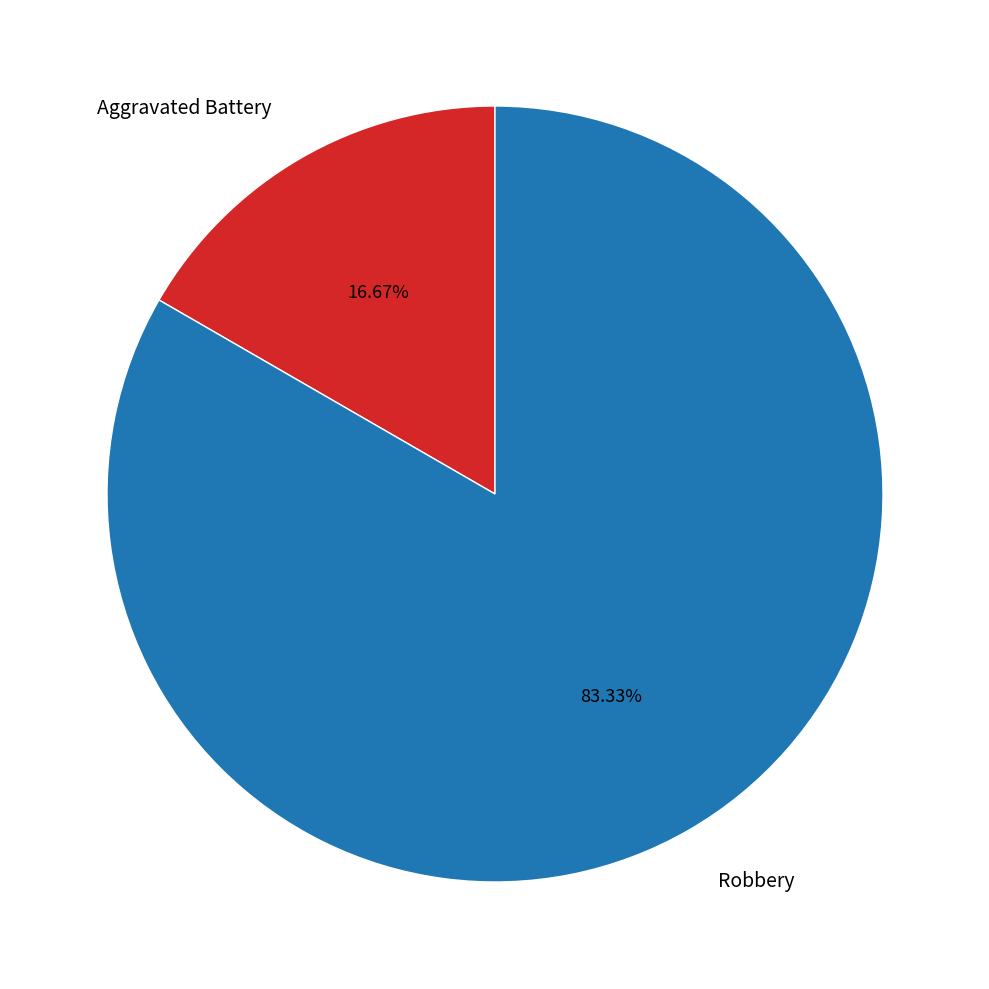

True or false: Aggravated Battery accounts for 5% of the total.

False